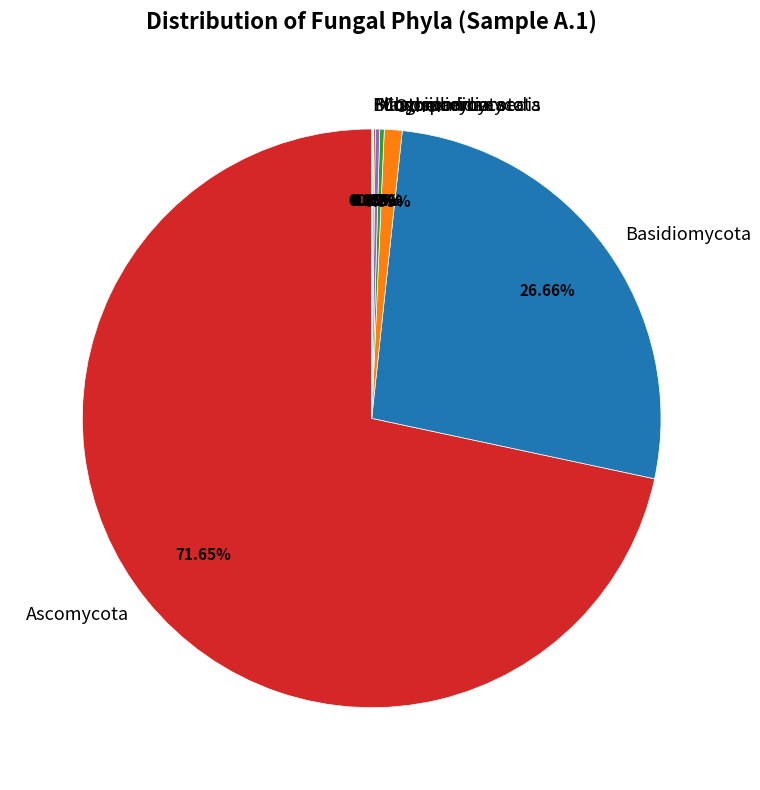

Do Ascomycota and Basidiomycota together represent more than half of the pie?

Yes